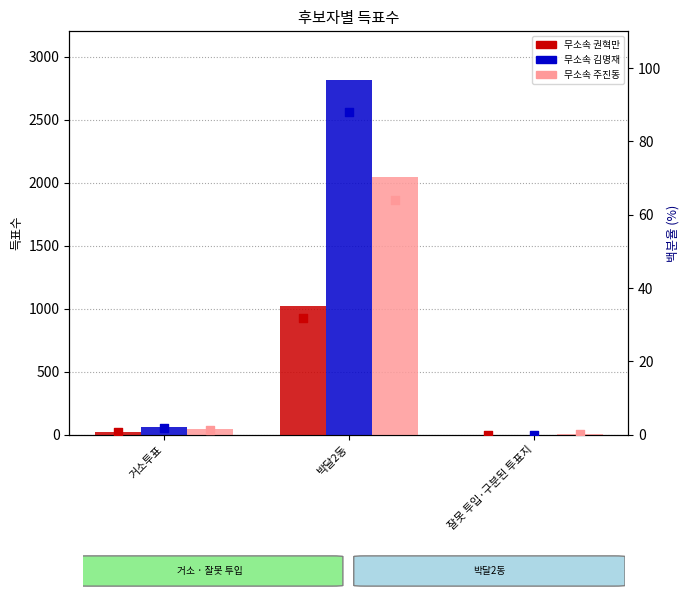

Which series has the widest spread of Y values?

무소속김명재